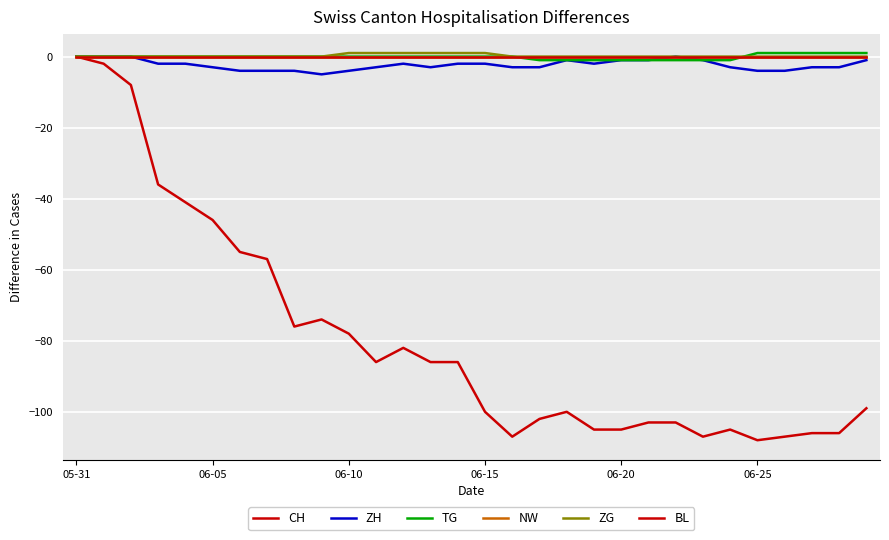

Is this an area chart (filled region under the line)?

No